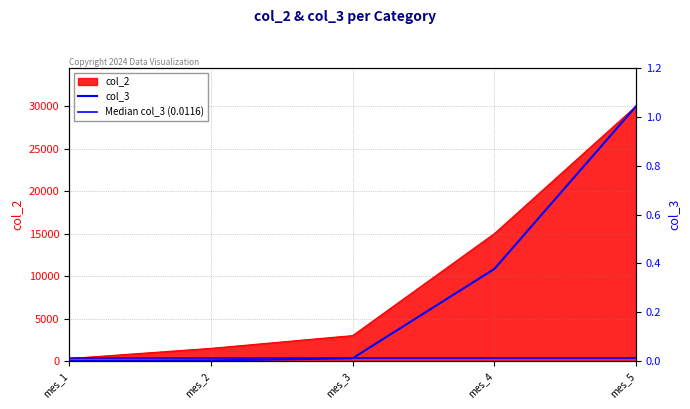

What is the sum of all col_2 values?

49785.0